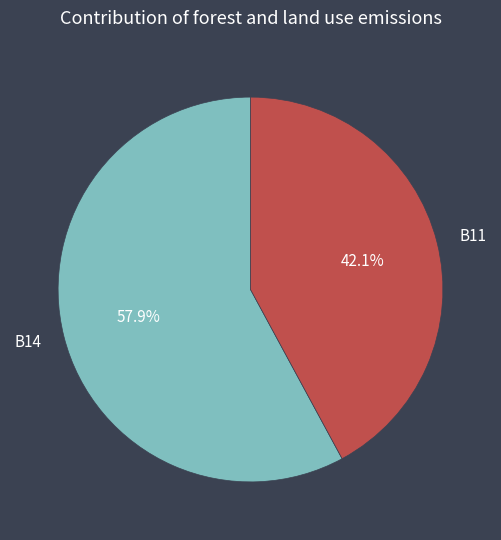

Count the number of slices in the pie.

2